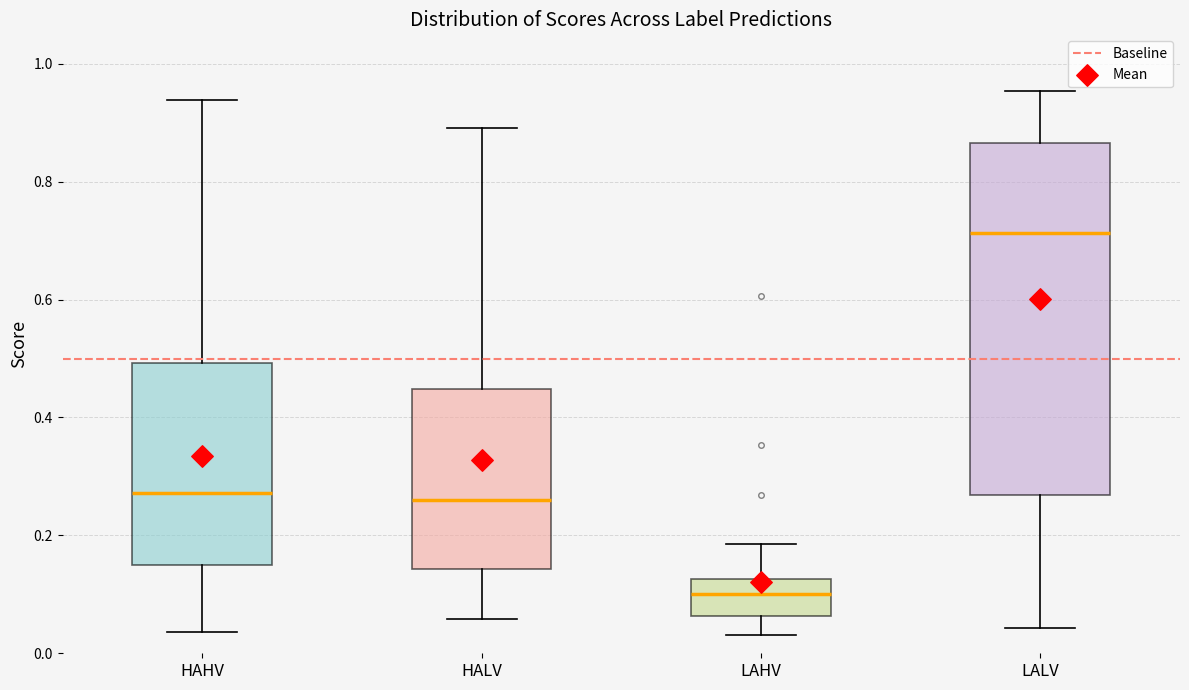

Which box is the tallest, from its lower edge to its upper edge?

LALV